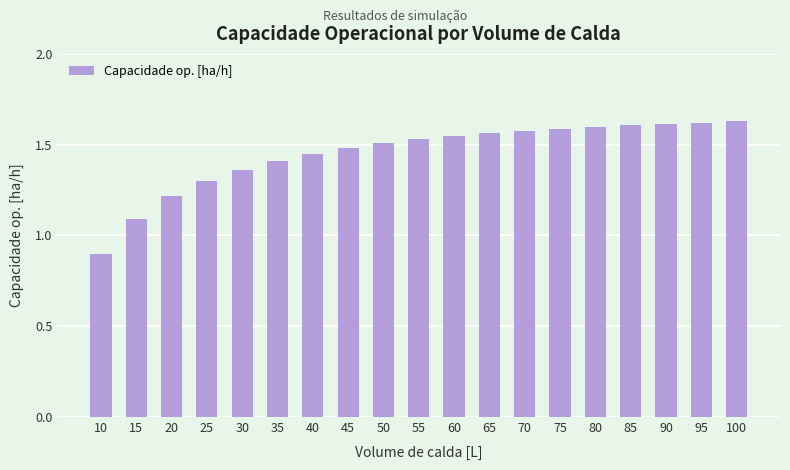

Which category has the lowest value across all series?

10